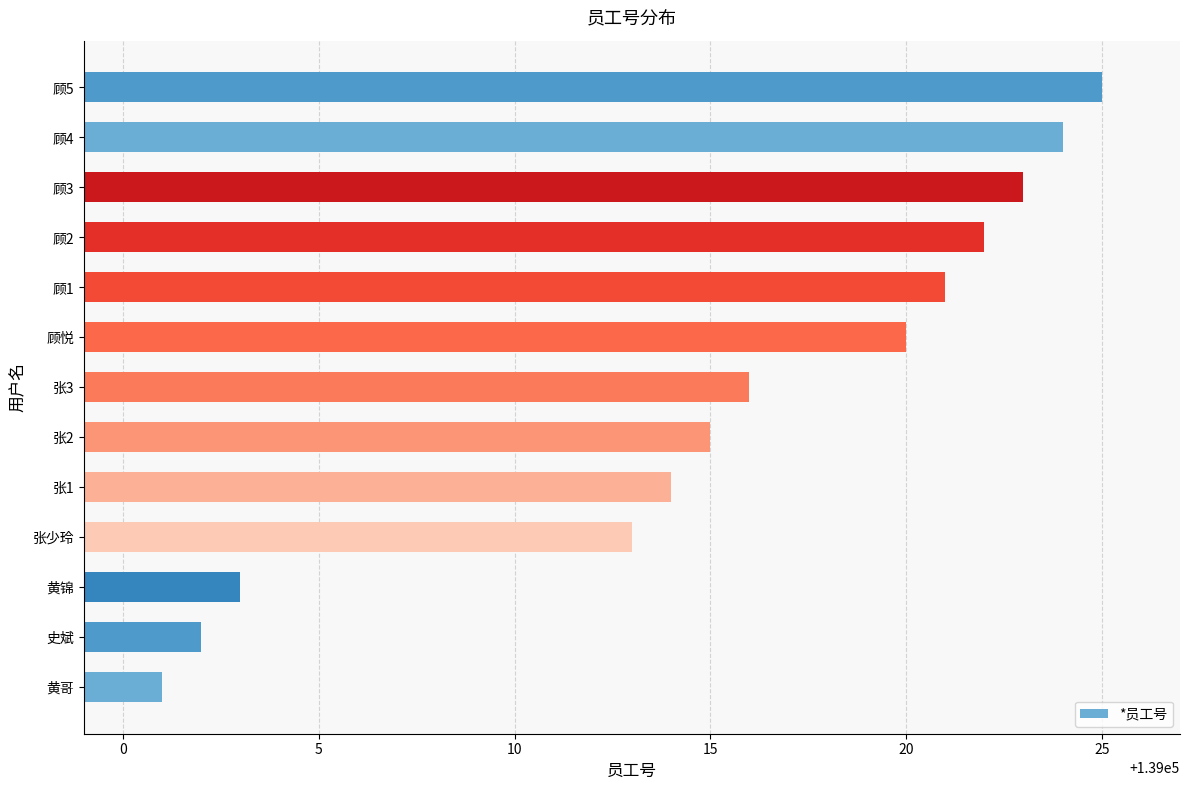

What is the difference between the second highest and second lowest values?

22